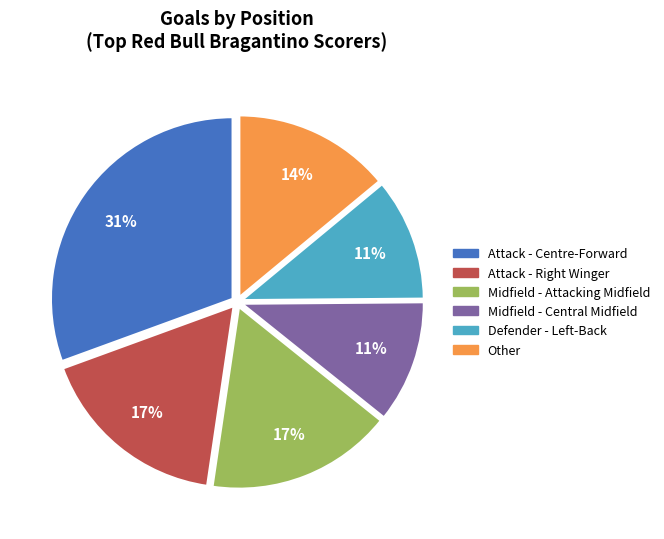

To the nearest percent, what is the combined percentage of Attack - Centre-Forward and Other?

45%